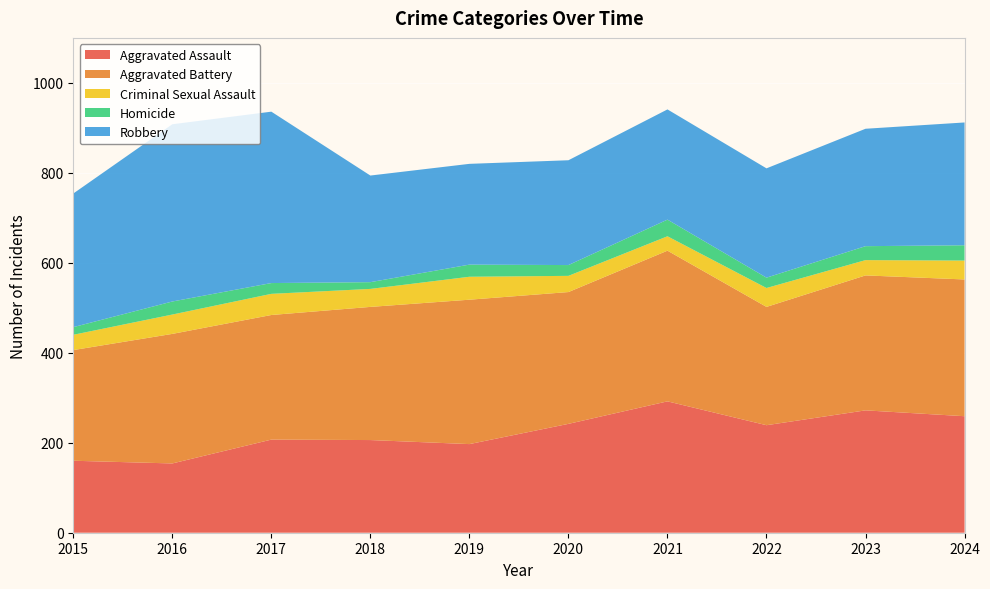

Reading left to right, extract all data points from this chart.

Aggravated Assault: 2015=160	2016=154	2017=207	2018=206	2019=197	2020=242	2021=292	2022=239	2023=272	2024=259
Aggravated Battery: 2015=246	2016=288	2017=277	2018=296	2019=321	2020=293	2021=335	2022=263	2023=300	2024=304
Criminal Sexual Assault: 2015=34	2016=43	2017=47	2018=40	2019=51	2020=36	2021=32	2022=42	2023=34	2024=42
Homicide: 2015=17	2016=29	2017=24	2018=15	2019=27	2020=24	2021=37	2022=23	2023=31	2024=34
Robbery: 2015=297	2016=394	2017=381	2018=237	2019=224	2020=233	2021=245	2022=243	2023=261	2024=273